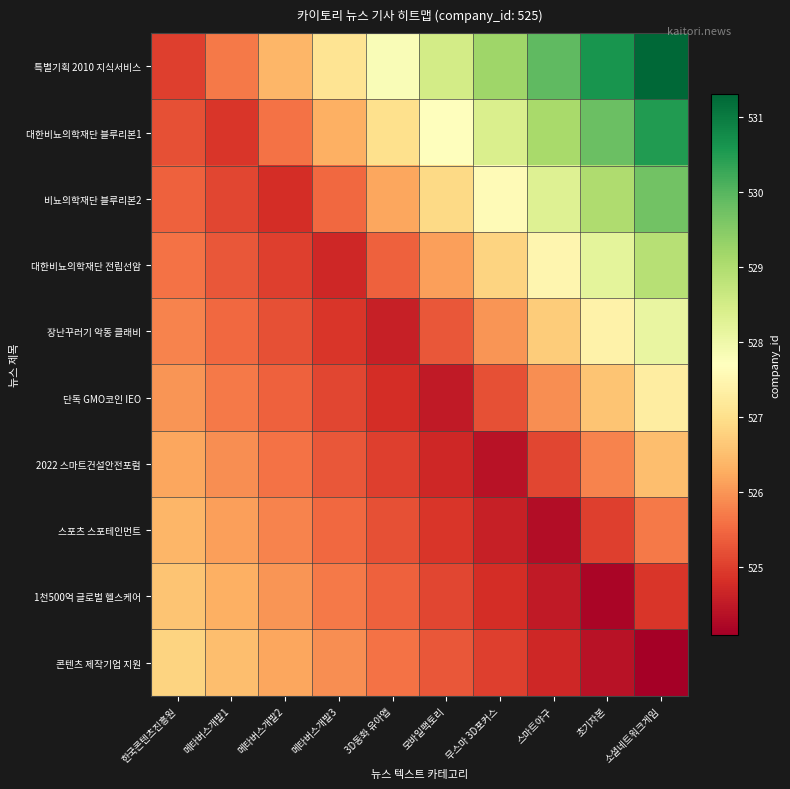

How many categories are shown in the chart?

10